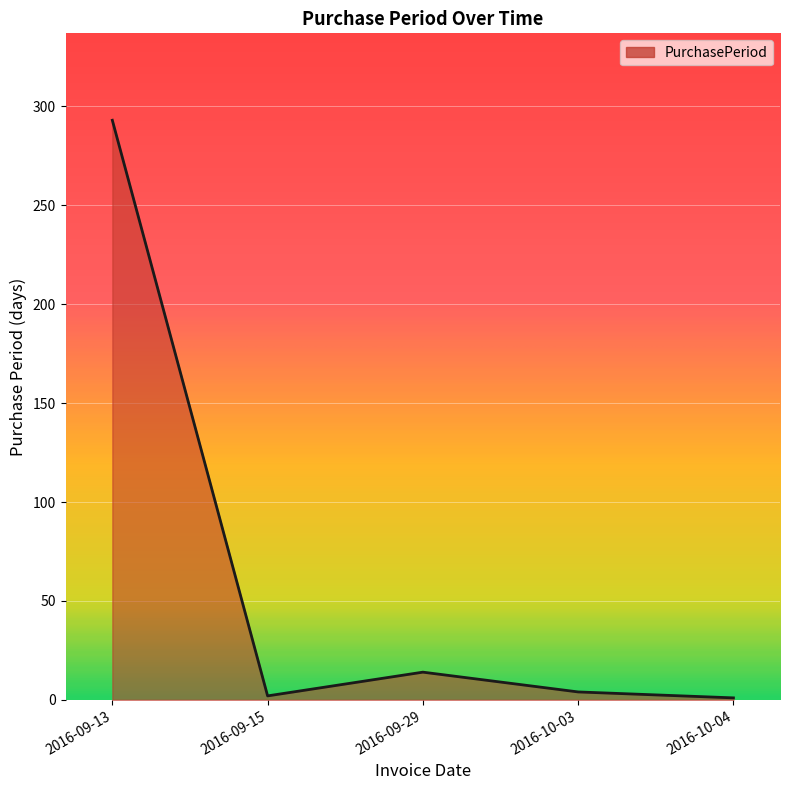

What is the change in value from 2016-09-15 to 2016-09-29?

+12